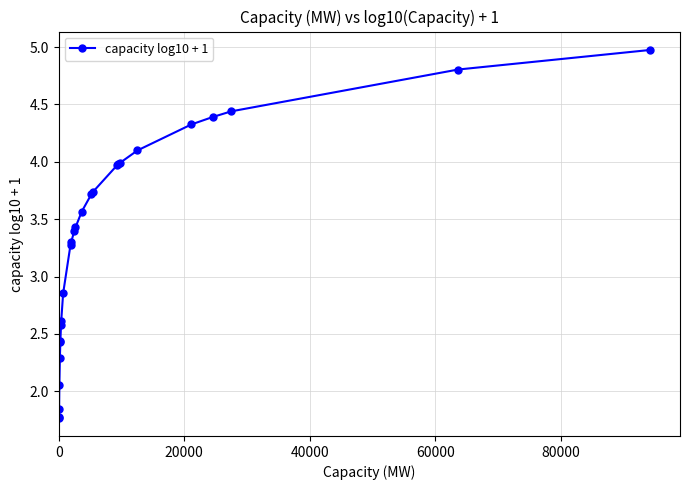

What is the greatest value displayed?

5.0